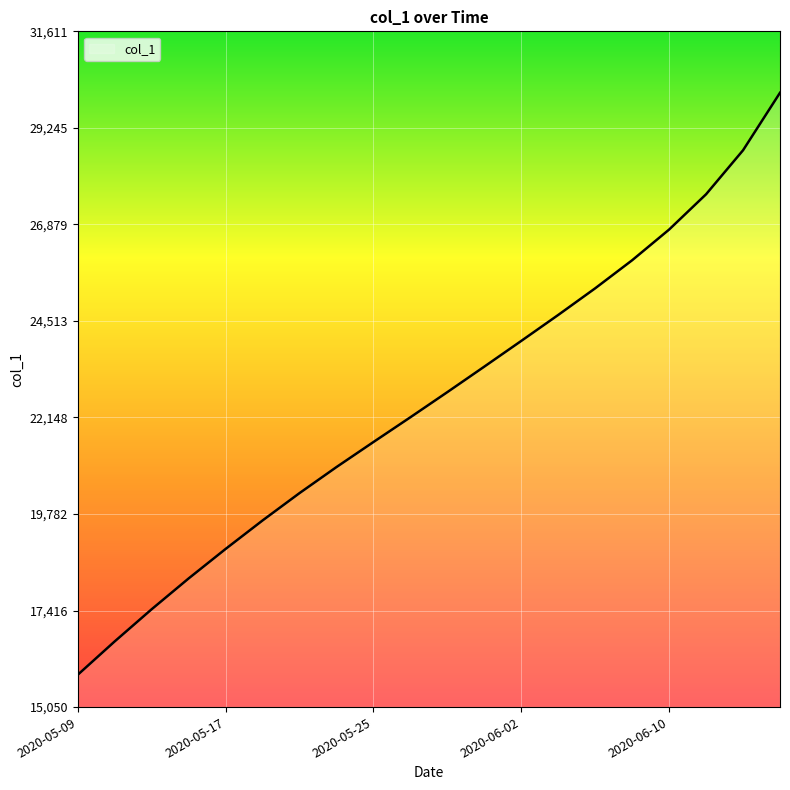

What is the smallest value displayed?

15842.6